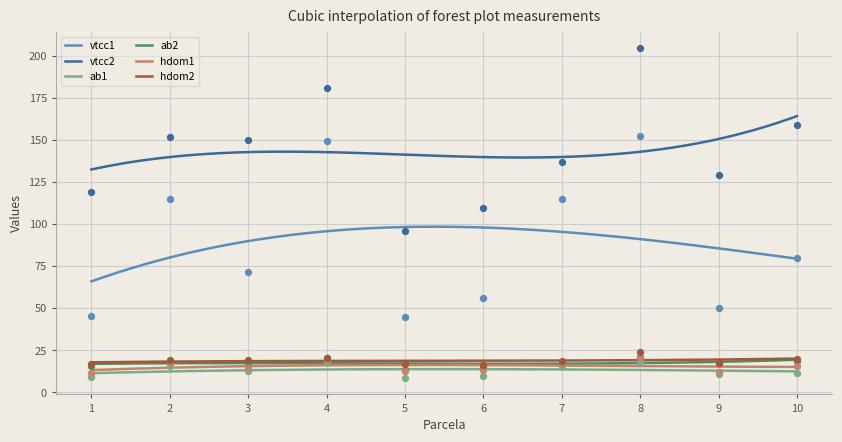

What is the total value across all series at 4?

408.4